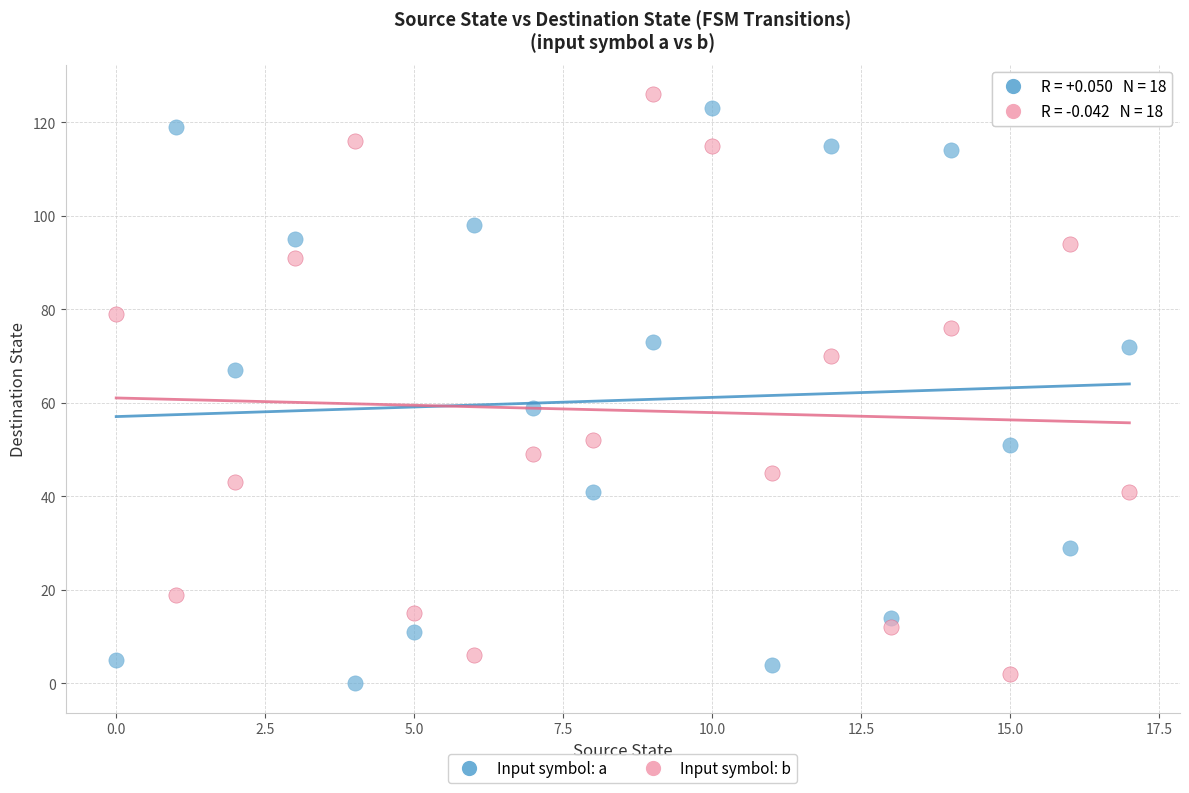

Across all data points, what is the range of Y values (max minus min)?

126